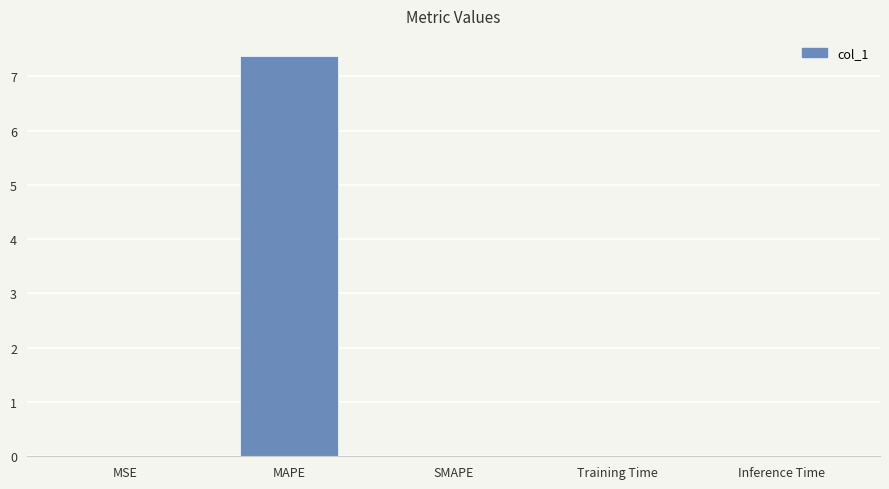

What is the sum of all values?

7.4